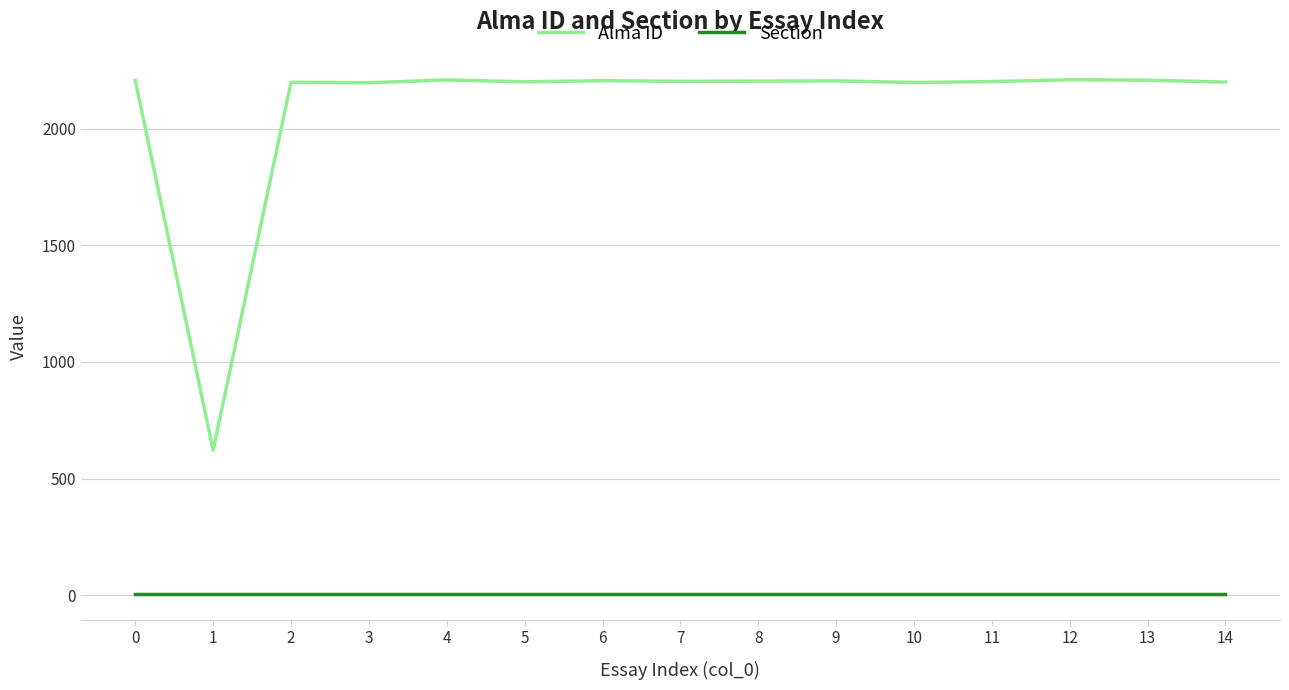

How many categories are shown in the chart?

15